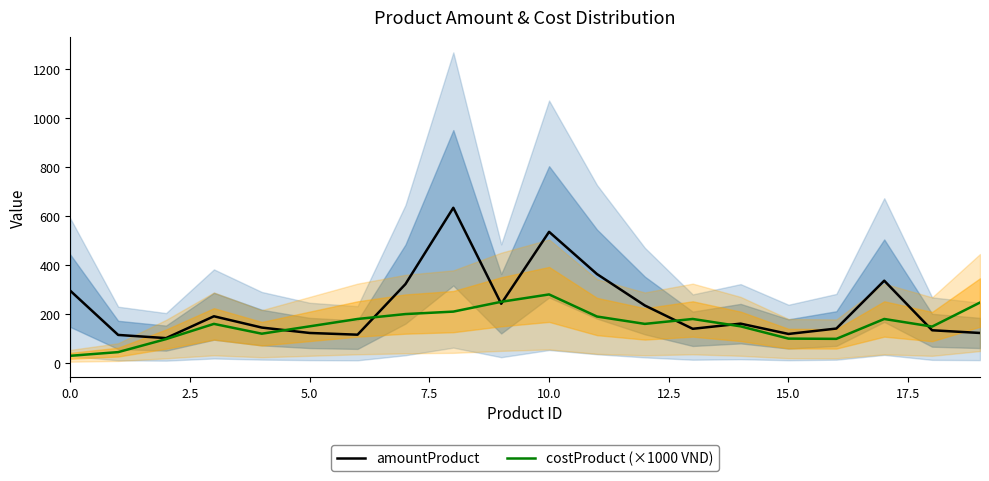

What is the average value of the costProduct (×1000 VND) series?

159